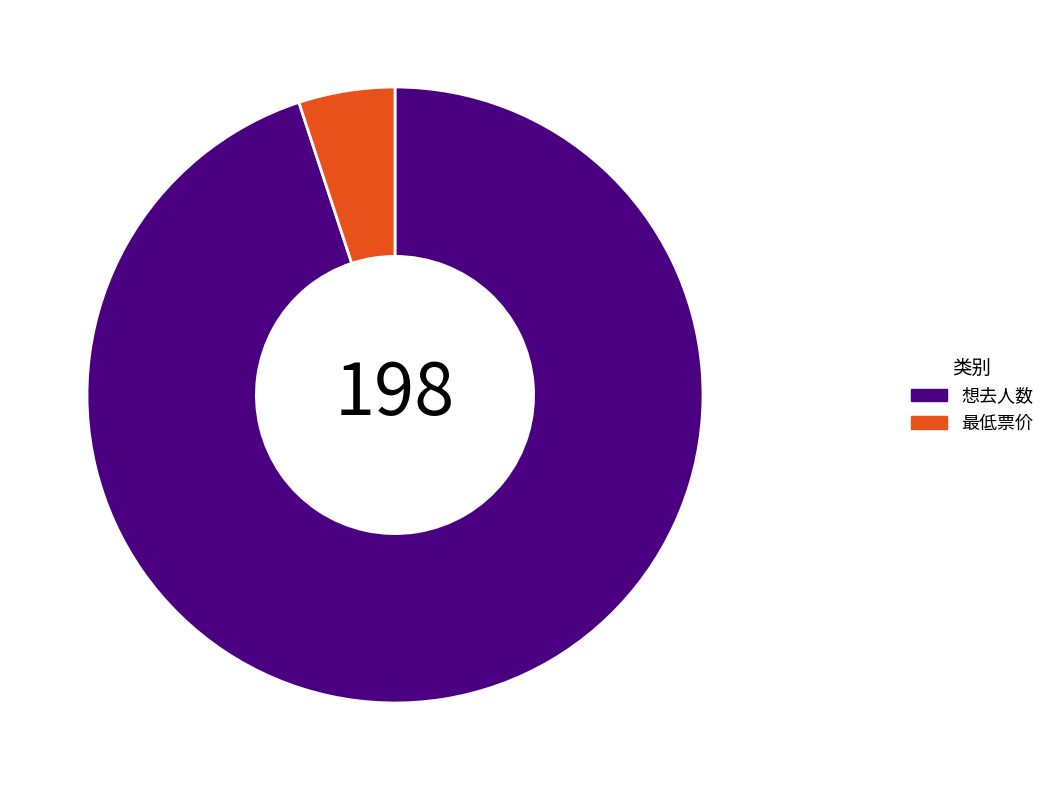

The 最低票价 slice represents 1% of the pie. True or false?

False